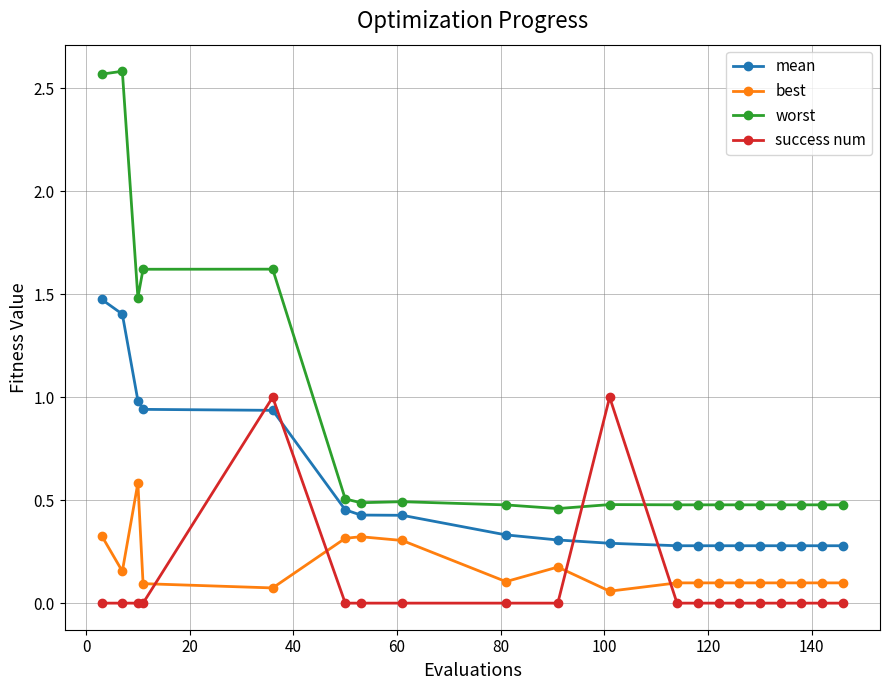

Rank the series by their maximum value, from lowest to highest.

best, success num, mean, worst